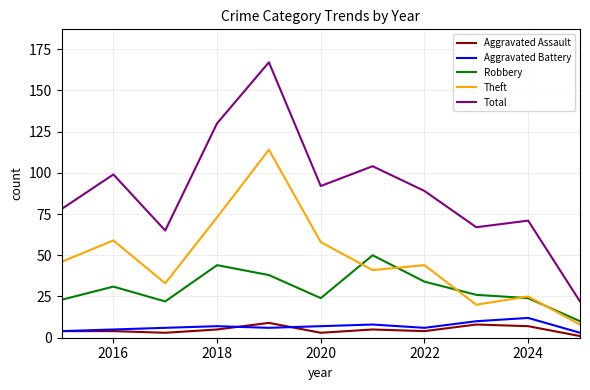

Which series has the widest spread of values?

Total